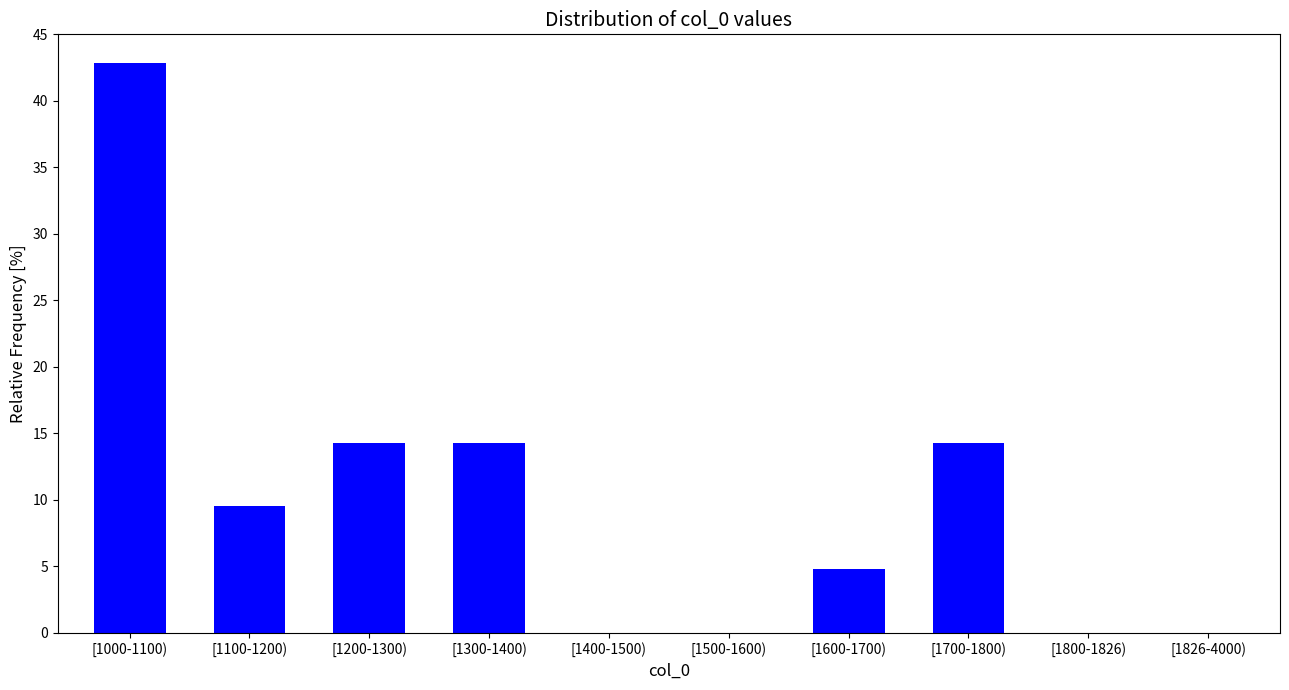

Reading left to right, what are all the values shown in this chart?

[1000-1100)=42.9	[1100-1200)=9.5	[1200-1300)=14.3	[1300-1400)=14.3	[1400-1500)=0.0	[1500-1600)=0.0	[1600-1700)=4.8	[1700-1800)=14.3	[1800-1826)=0.0	[1826-4000)=0.0